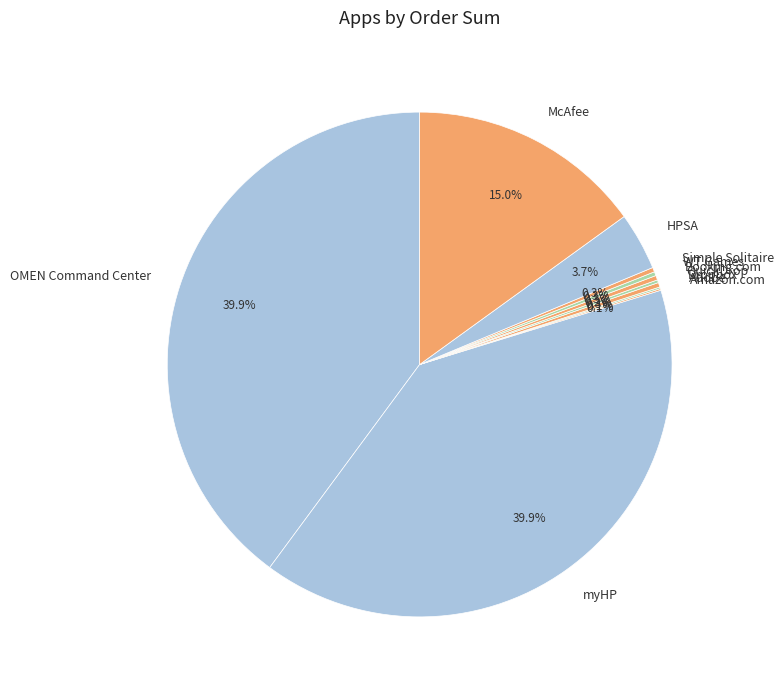

Is McAfee the majority of the pie?

No